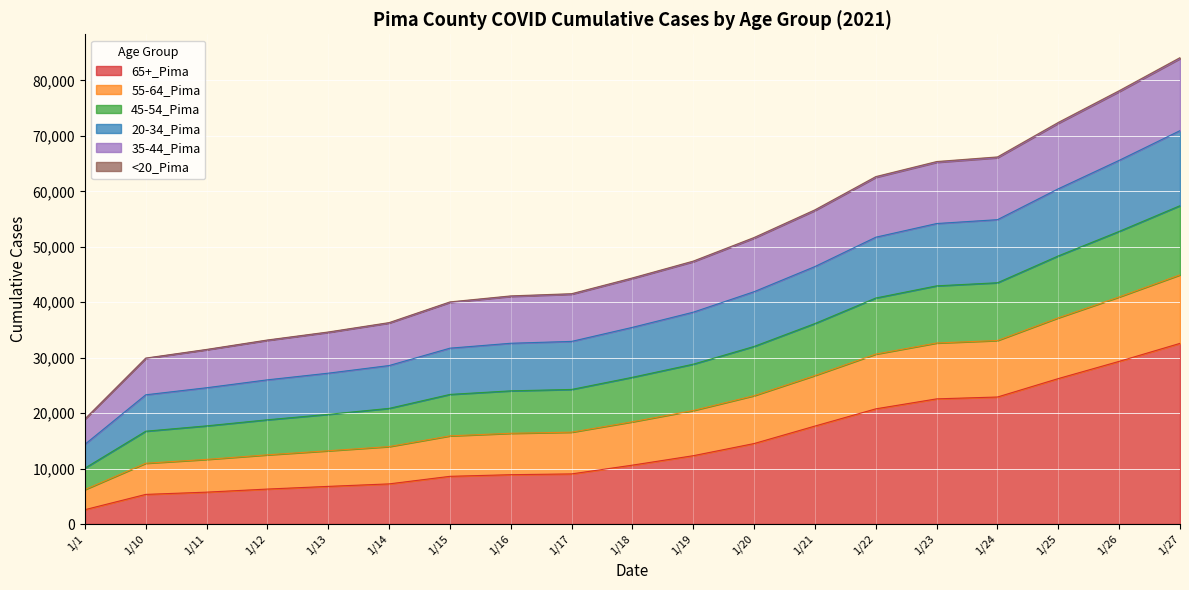

What is the total value across all series at 1/1?

18950